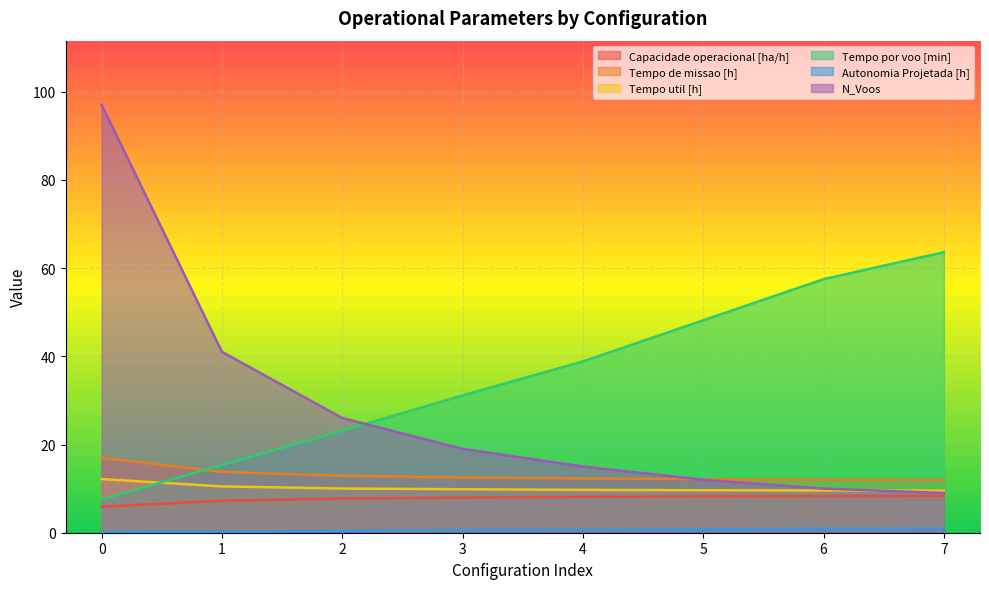

Which series has the largest total across all categories?

Tempo por voo [min]